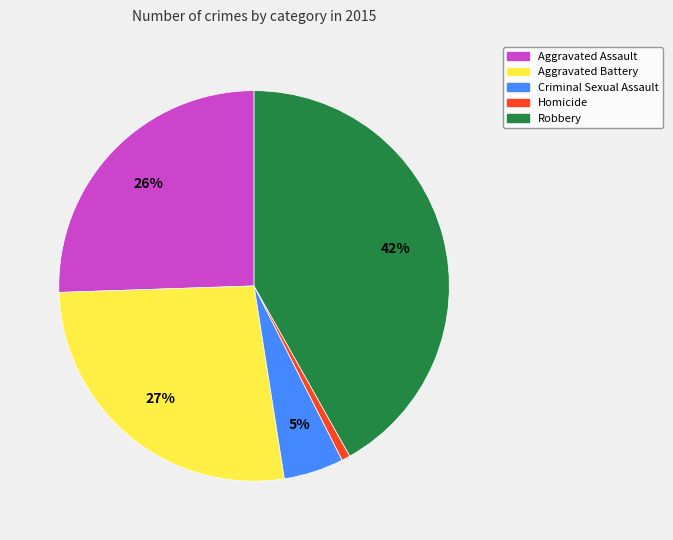

To the nearest percent, what percentage of the pie is Aggravated Assault?

26%